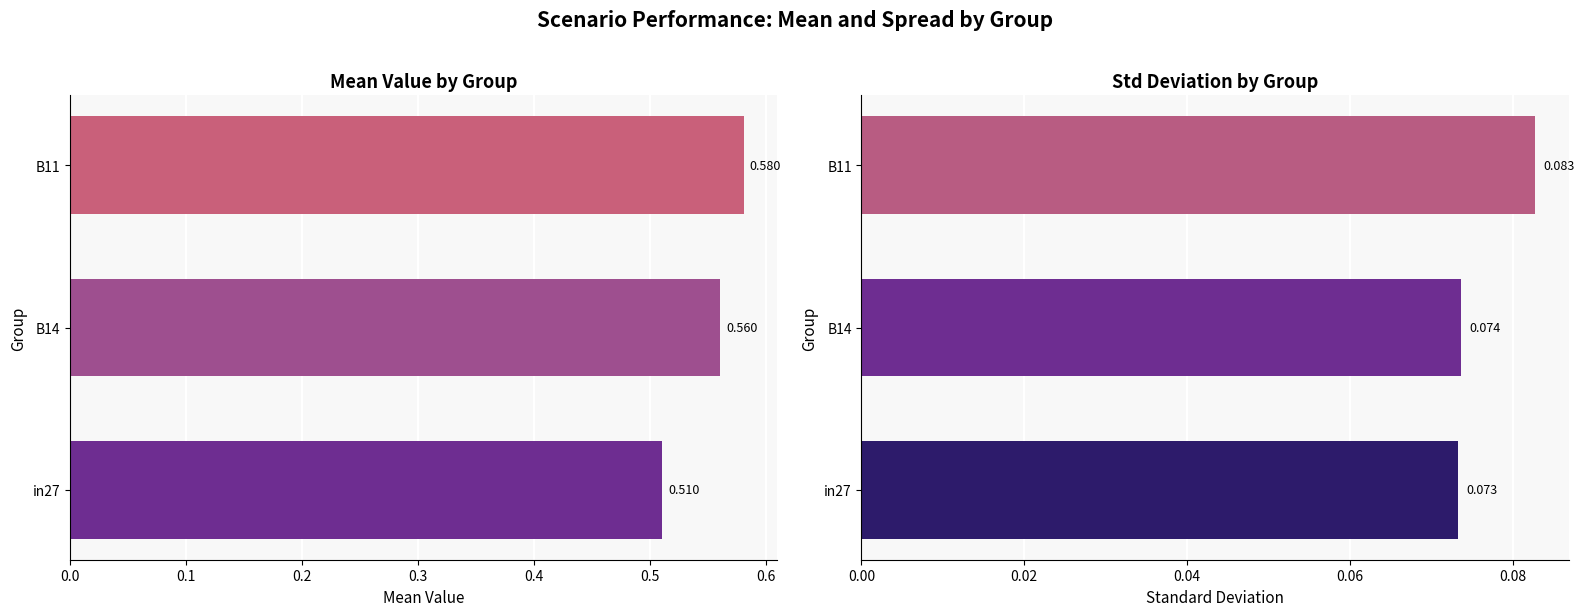

Reading left to right, what are all the values shown in this chart?

mean_value: 0.5	0.6	0.6
std_value: 0.1	0.1	0.1